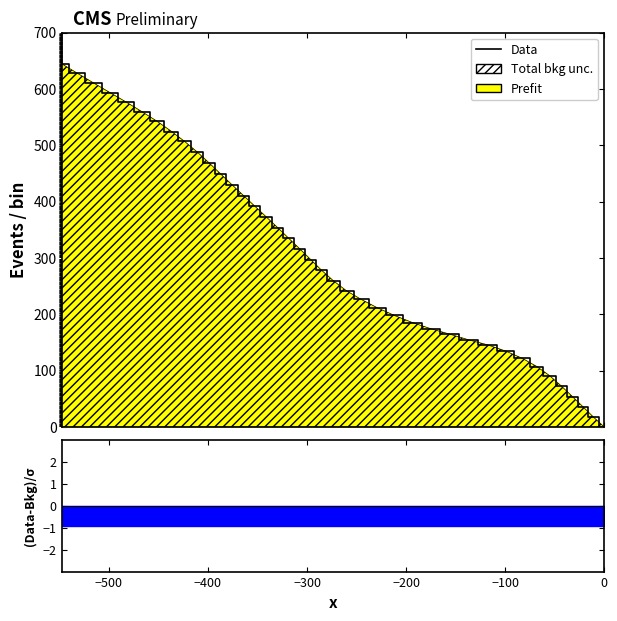

How many lines are shown in the chart?

1